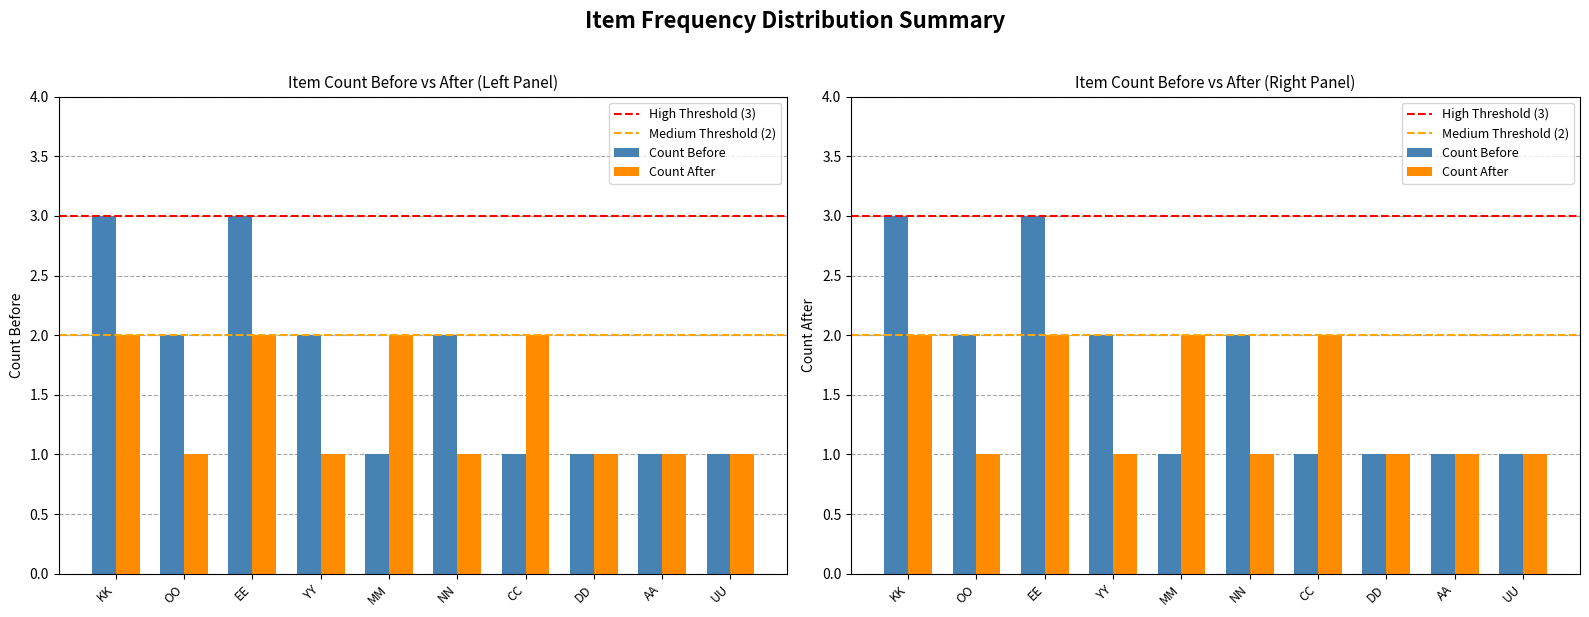

Are the bars grouped side by side (vs. stacked)?

Yes